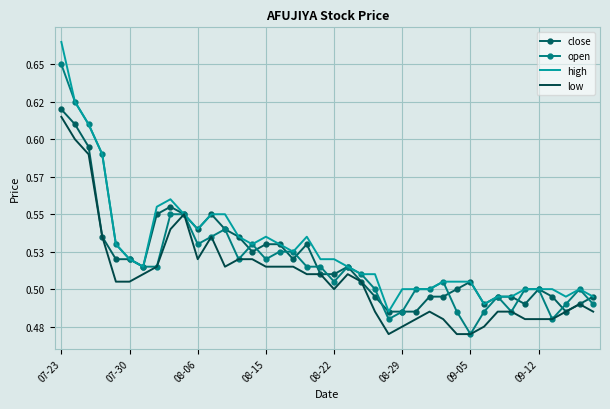

What are all the series names shown in the legend?

close, open, high, low